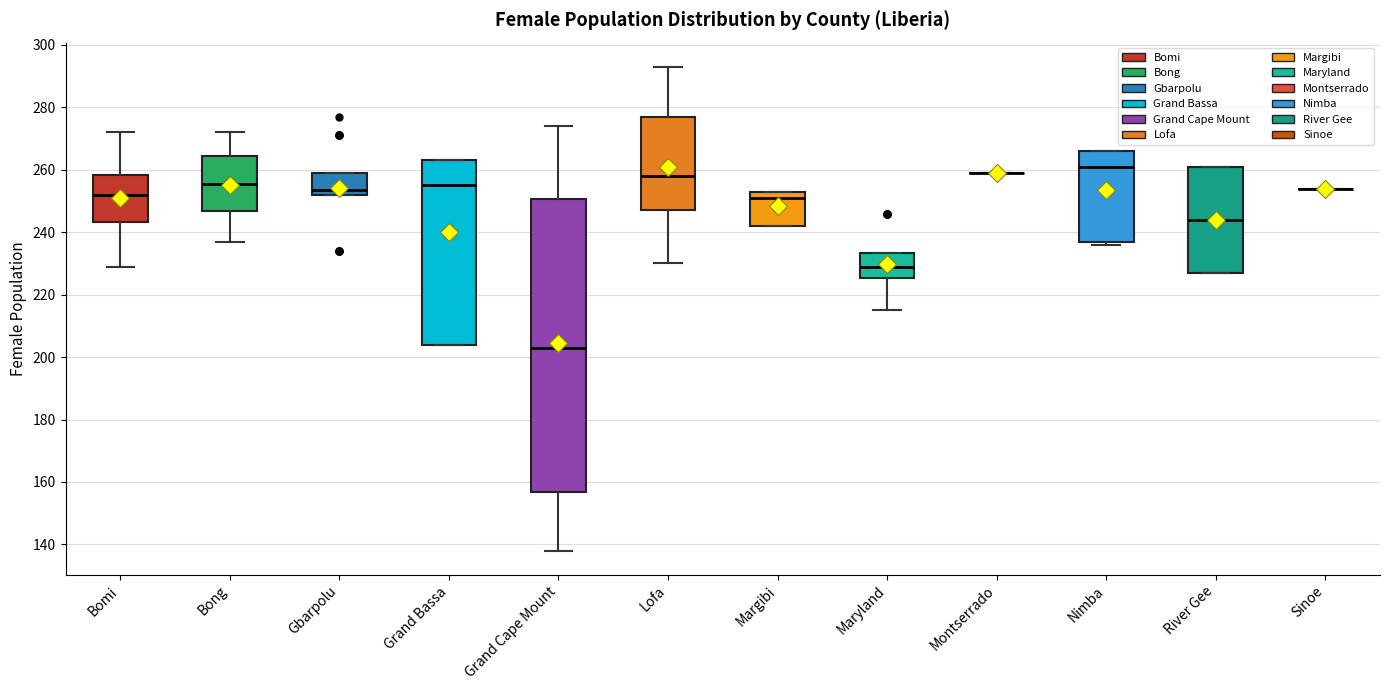

Reading left to right, read every box against the y-axis: the position of its median line, the range the box covers, and the ends of its whiskers. The values are not printed on the chart, so give them approximately, as read against the axis.

Bomi: median 252, box 244 to 258, whiskers 230 to 272
Bong: median 256, box 246 to 264, whiskers 238 to 272
Gbarpolu: median 254, box 252 to 260, whiskers 252 to 260
Grand Bassa: median 256, box 204 to 264, whiskers 204 to 264
Grand Cape Mount: median 204, box 156 to 250, whiskers 138 to 274
Lofa: median 258, box 248 to 278, whiskers 230 to 294
Margibi: median 252, box 242 to 254, whiskers 242 to 254
Maryland: median 230, box 226 to 234, whiskers 216 to 234
Montserrado: box collapsed to a line at 260, whiskers 260 to 260
Nimba: median 262, box 238 to 266, whiskers 236 to 266
River Gee: median 244, box 228 to 262, whiskers 228 to 262
Sinoe: box collapsed to a line at 254, whiskers 254 to 254